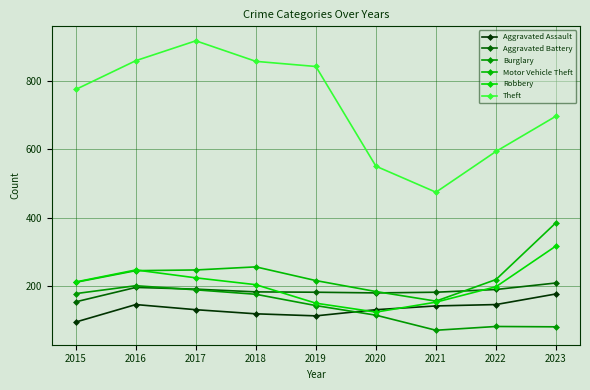

What are all the series names shown in the legend?

Aggravated Assault, Aggravated Battery, Burglary, Motor Vehicle Theft, Robbery, Theft